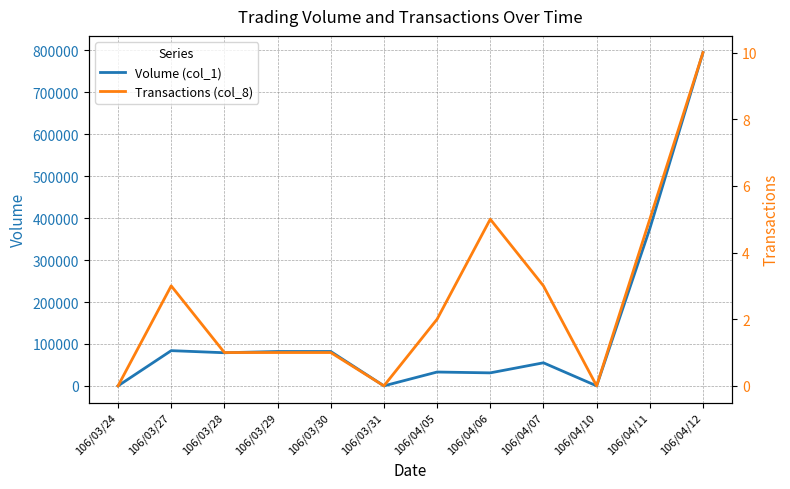

What is the average value of the Transactions (col_8) series?

3